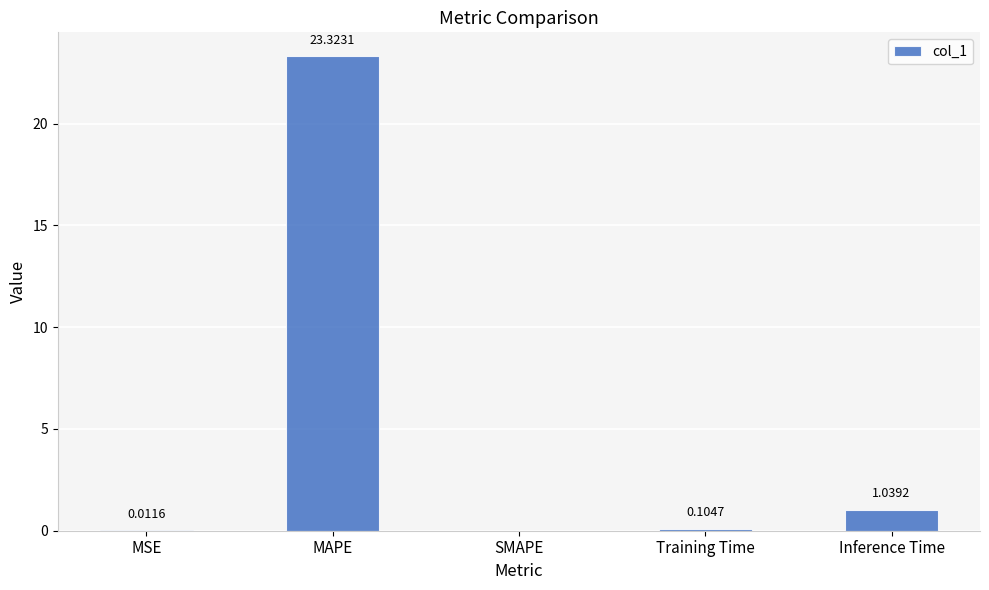

Between Training Time and MSE, which is larger?

Training Time